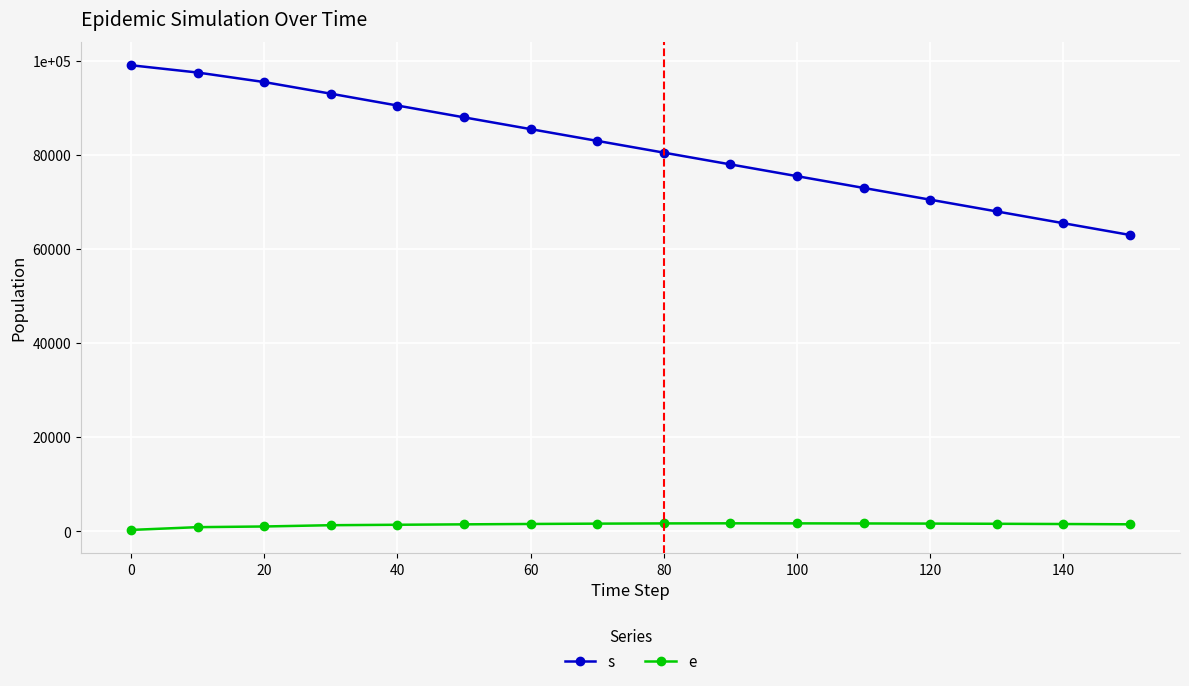

Rank the series by their maximum value, from lowest to highest.

e, s